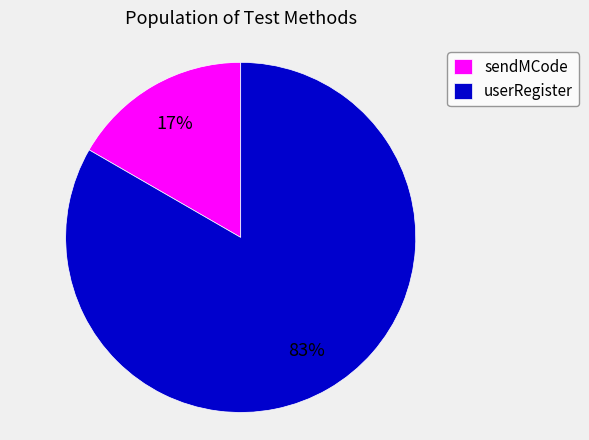

Is the sum of sendMCode and userRegister greater than half?

Yes